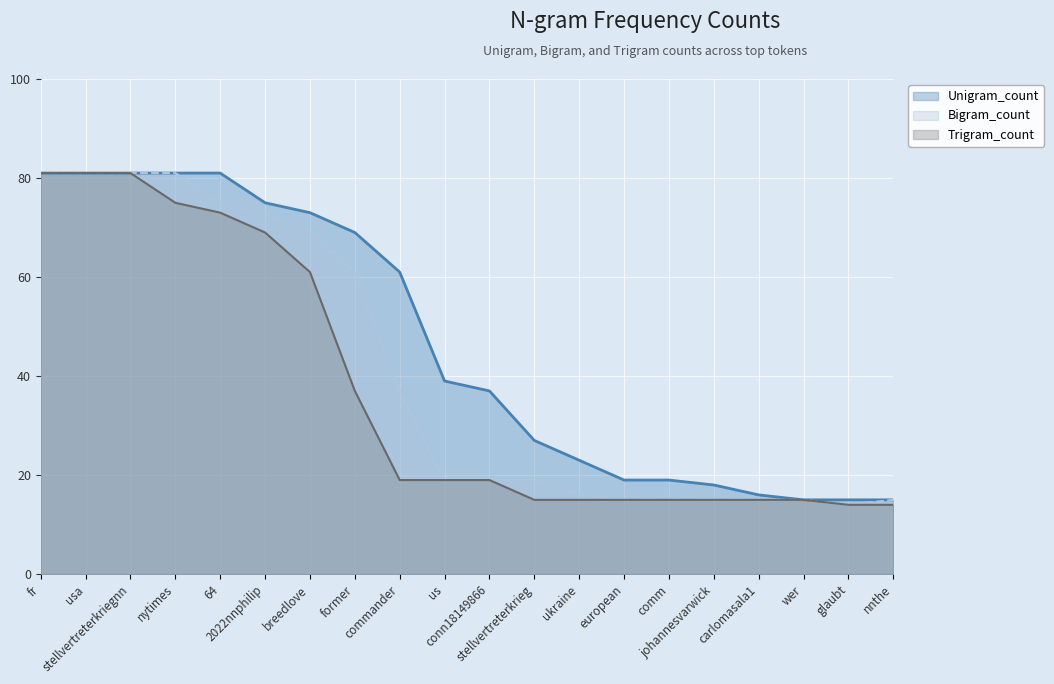

Reading left to right, list all the values displayed in this chart.

Unigram_count: fr=81	usa=81	stellvertreterkriegnn=81	nytimes=81	64=81	2022nnphilip=75	breedlove=73	former=69	commander=61	us=39	conn18149866=37	stellvertreterkrieg=27	ukraine=23	european=19	comm=19	johannesvarwick=18	carlomasala1=16	wer=15	glaubt=15	nnthe=15
Bigram_count: fr=81	usa=81	stellvertreterkriegnn=81	nytimes=81	64=75	2022nnphilip=73	breedlove=69	former=61	commander=37	us=19	conn18149866=19	stellvertreterkrieg=19	ukraine=16	european=15	comm=15	johannesvarwick=15	carlomasala1=15	wer=15	glaubt=14	nnthe=15
Trigram_count: fr=81	usa=81	stellvertreterkriegnn=81	nytimes=75	64=73	2022nnphilip=69	breedlove=61	former=37	commander=19	us=19	conn18149866=19	stellvertreterkrieg=15	ukraine=15	european=15	comm=15	johannesvarwick=15	carlomasala1=15	wer=15	glaubt=14	nnthe=14